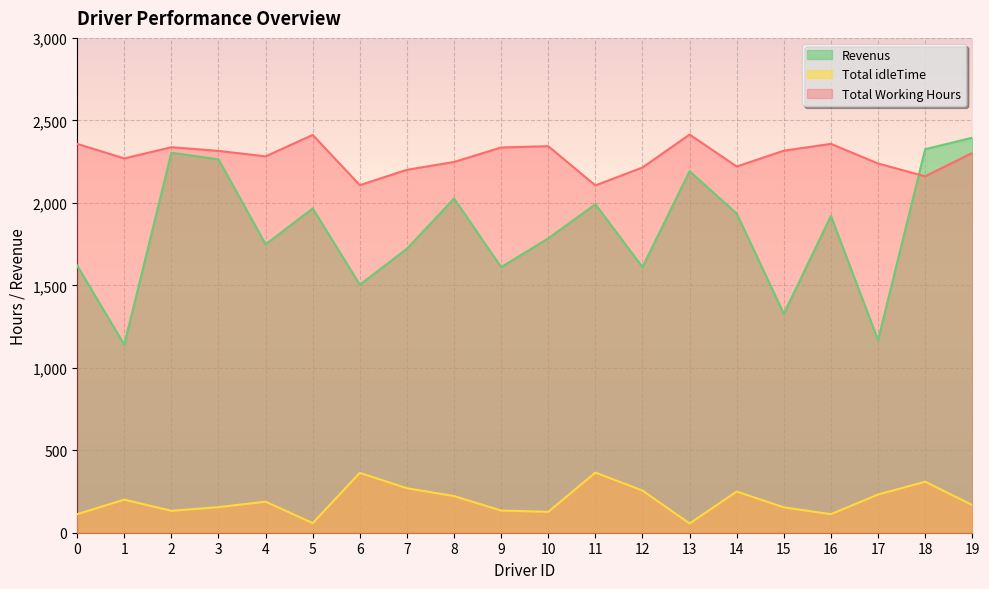

What is the maximum value shown in the chart?

2414.1